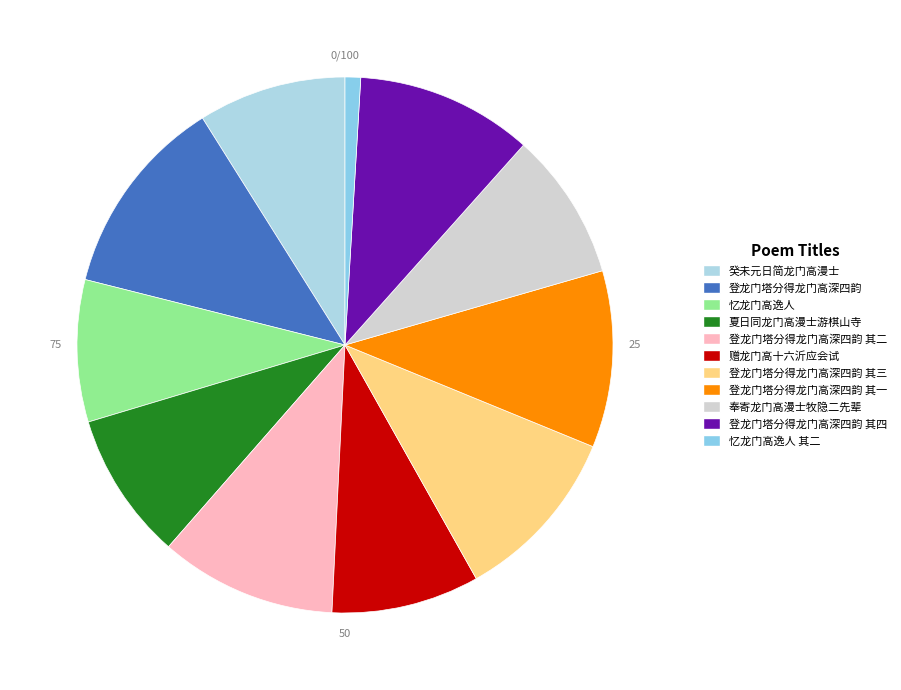

Count the number of slices in the pie.

11